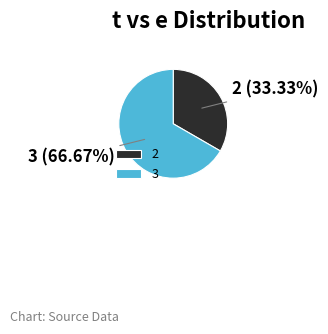

Is the sum of 2 and 3 greater than half?

Yes